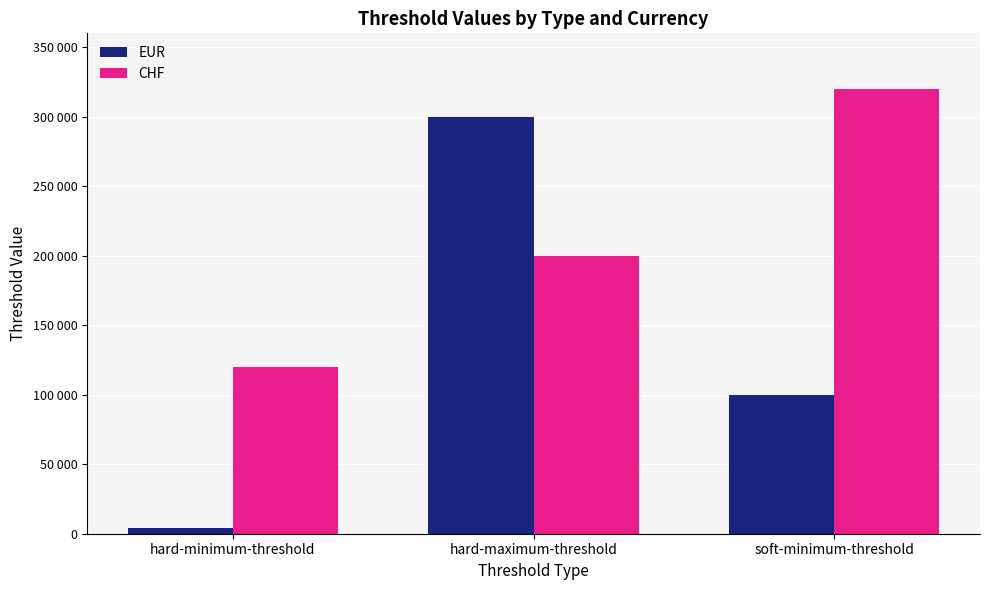

Reading right to left, extract all data points from this chart.

EUR: soft-minimum-threshold=100000	hard-maximum-threshold=300000	hard-minimum-threshold=4000
CHF: soft-minimum-threshold=320000	hard-maximum-threshold=200000	hard-minimum-threshold=120000